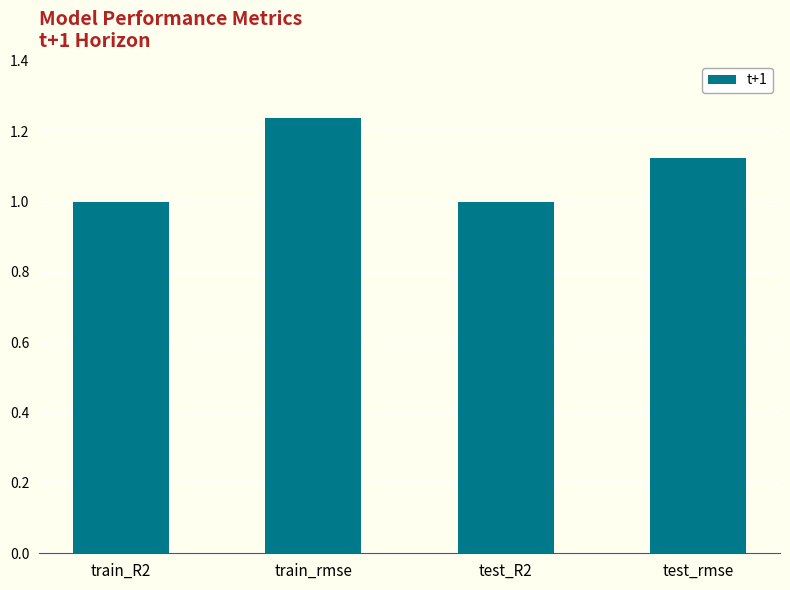

True or false: the data shows 2.2 at train_rmse.

False